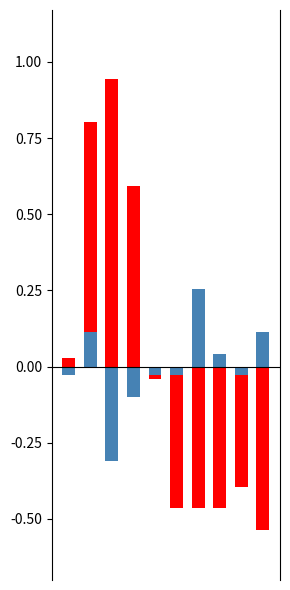

How many groups of bars are there?

10